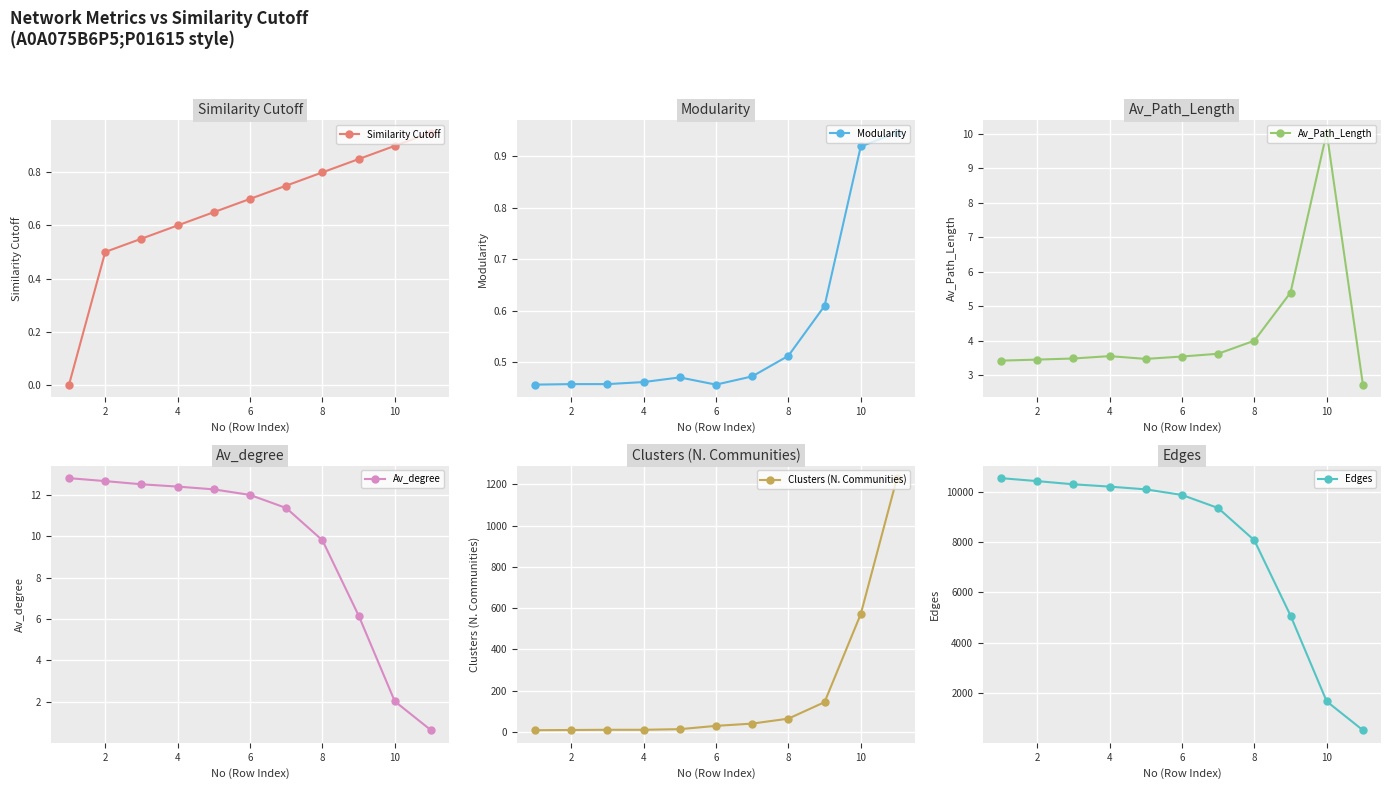

True or false: Av_degree has more than 2 interior local peaks.

False